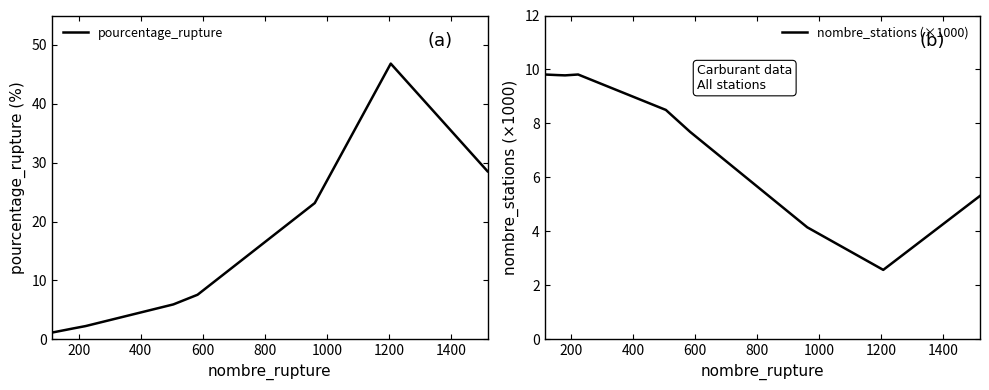

Reading left to right, list all the values displayed in this chart.

pourcentage_rupture: 1.2	1.6	1.8	2.3	5.9	7.6	23.1	46.8	28.6
nombre_stations (×1000): 9.8	9.8	9.8	9.8	8.5	7.7	4.2	2.6	5.3